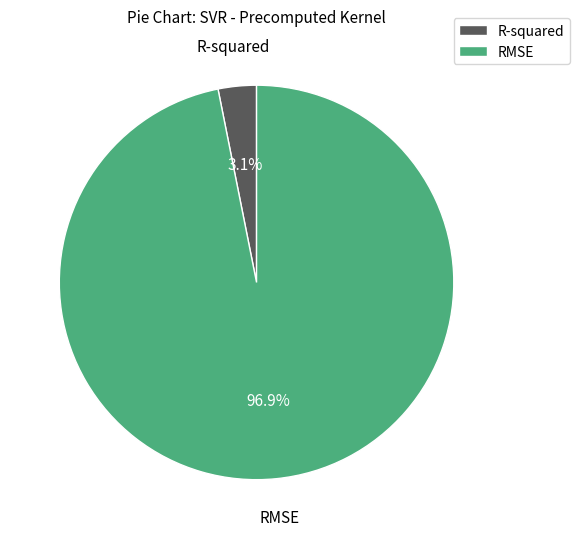

Between RMSE and R-squared, which is larger?

RMSE